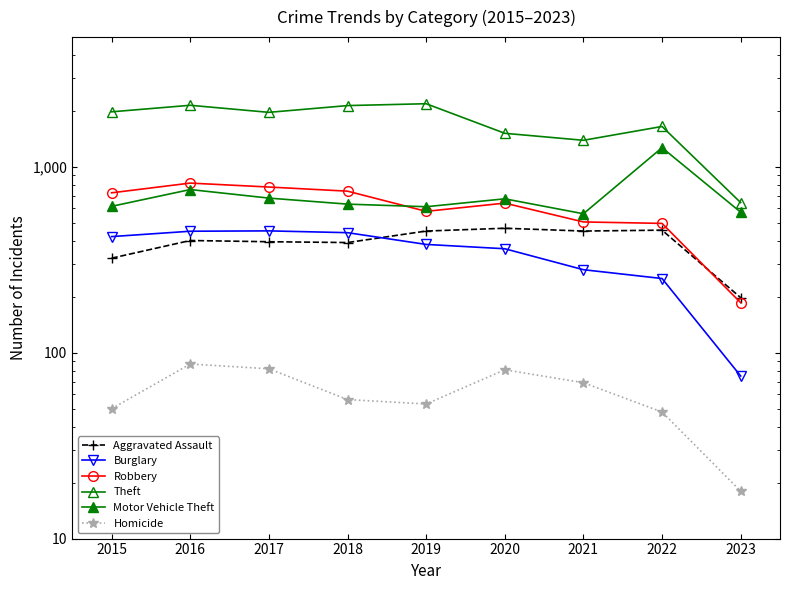

In Theft, how many points are lower than both neighbors (excluding endpoints)?

2